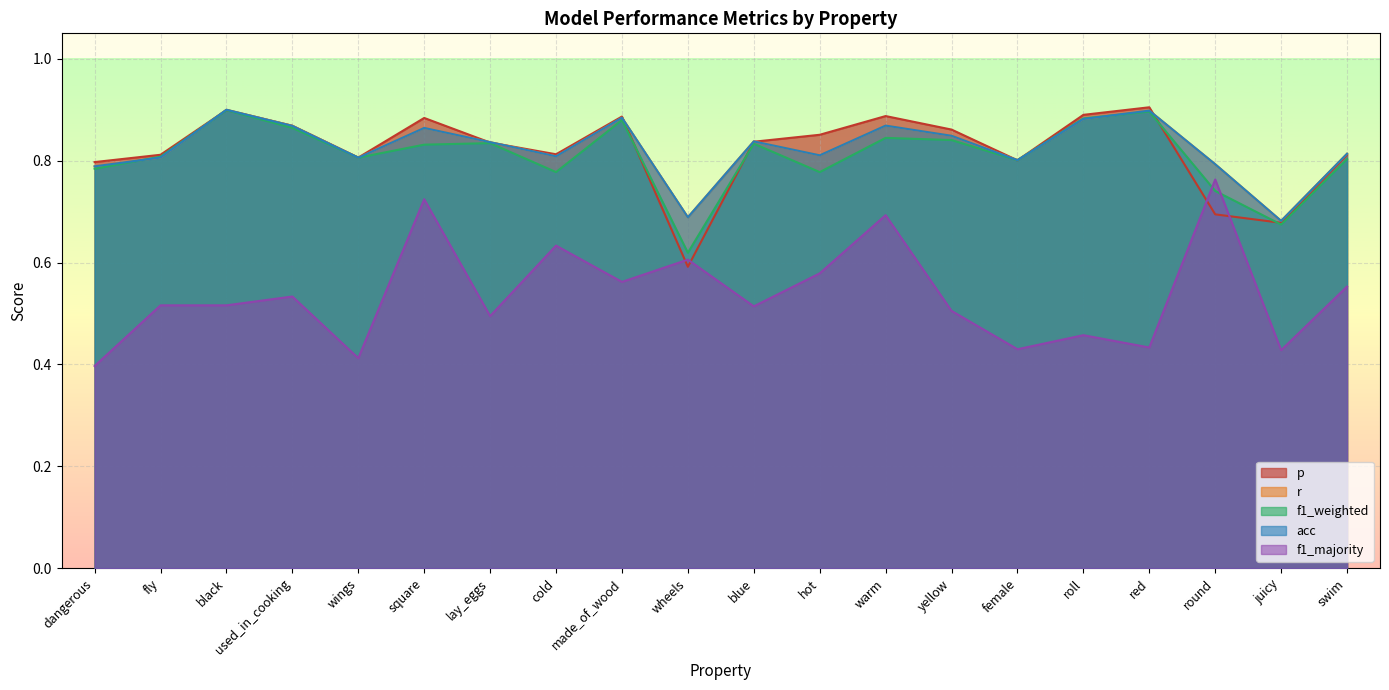

The acc series shows 0.9 at roll. True or false?

True